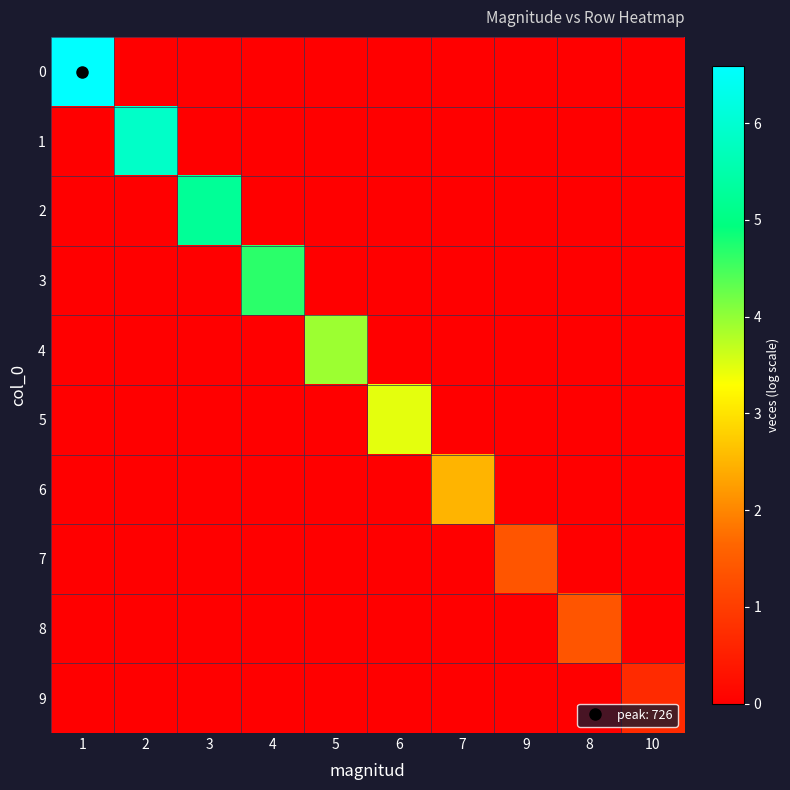

Reading right to left, transcribe all the data shown in this chart.

0: 10=0.0	8=0.0	9=0.0	7=0.0	6=0.0	5=0.0	4=0.0	3=0.0	2=0.0	1=6.6
1: 10=0.0	8=0.0	9=0.0	7=0.0	6=0.0	5=0.0	4=0.0	3=0.0	2=5.9	1=0.0
2: 10=0.0	8=0.0	9=0.0	7=0.0	6=0.0	5=0.0	4=0.0	3=5.2	2=0.0	1=0.0
3: 10=0.0	8=0.0	9=0.0	7=0.0	6=0.0	5=0.0	4=4.7	3=0.0	2=0.0	1=0.0
4: 10=0.0	8=0.0	9=0.0	7=0.0	6=0.0	5=3.9	4=0.0	3=0.0	2=0.0	1=0.0
5: 10=0.0	8=0.0	9=0.0	7=0.0	6=3.5	5=0.0	4=0.0	3=0.0	2=0.0	1=0.0
6: 10=0.0	8=0.0	9=0.0	7=2.5	6=0.0	5=0.0	4=0.0	3=0.0	2=0.0	1=0.0
7: 10=0.0	8=0.0	9=1.4	7=0.0	6=0.0	5=0.0	4=0.0	3=0.0	2=0.0	1=0.0
8: 10=0.0	8=1.4	9=0.0	7=0.0	6=0.0	5=0.0	4=0.0	3=0.0	2=0.0	1=0.0
9: 10=0.7	8=0.0	9=0.0	7=0.0	6=0.0	5=0.0	4=0.0	3=0.0	2=0.0	1=0.0